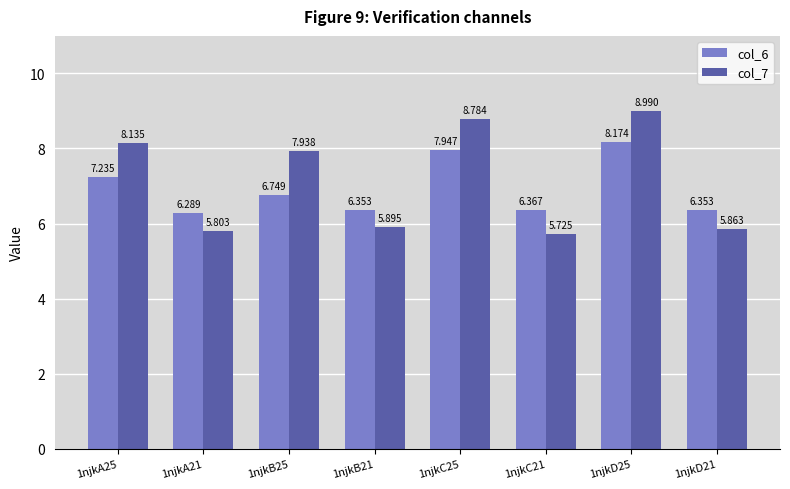

At which category is the sum across all series the highest?

1njkD25